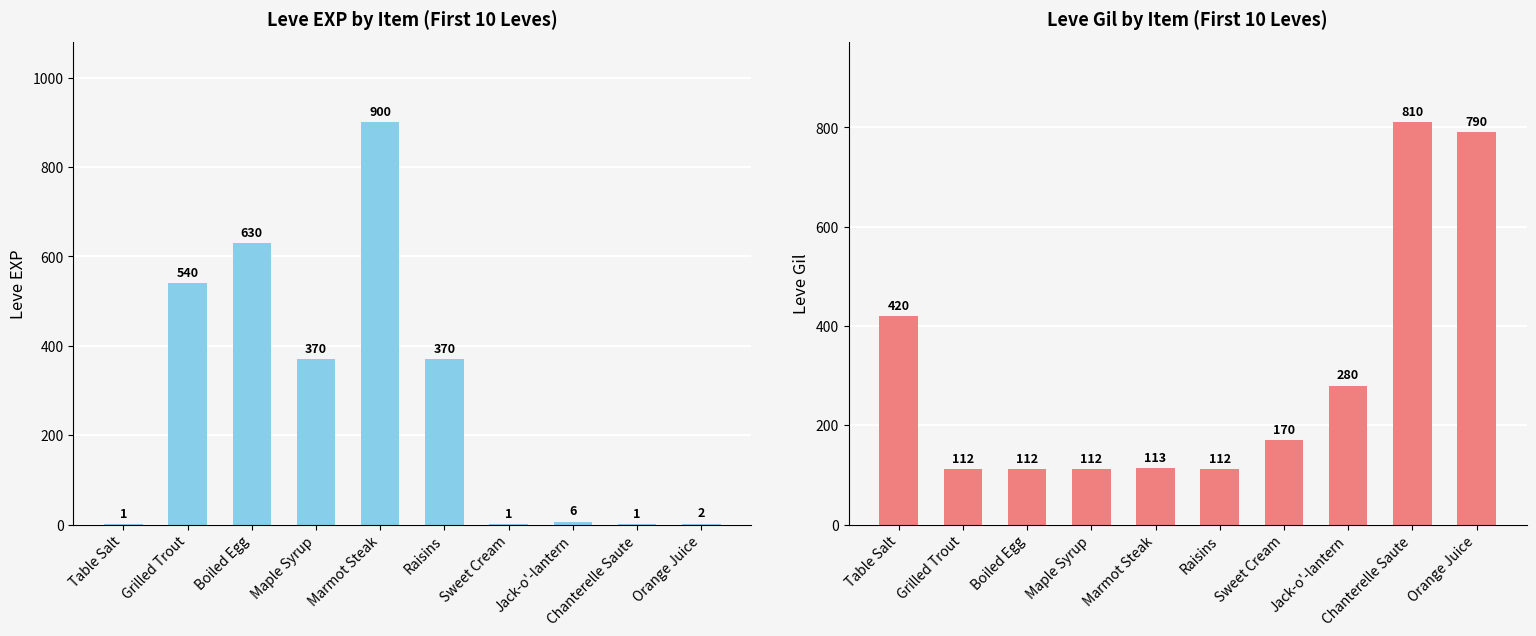

What is the difference between the maximum and minimum values in the Leve EXP series?

899